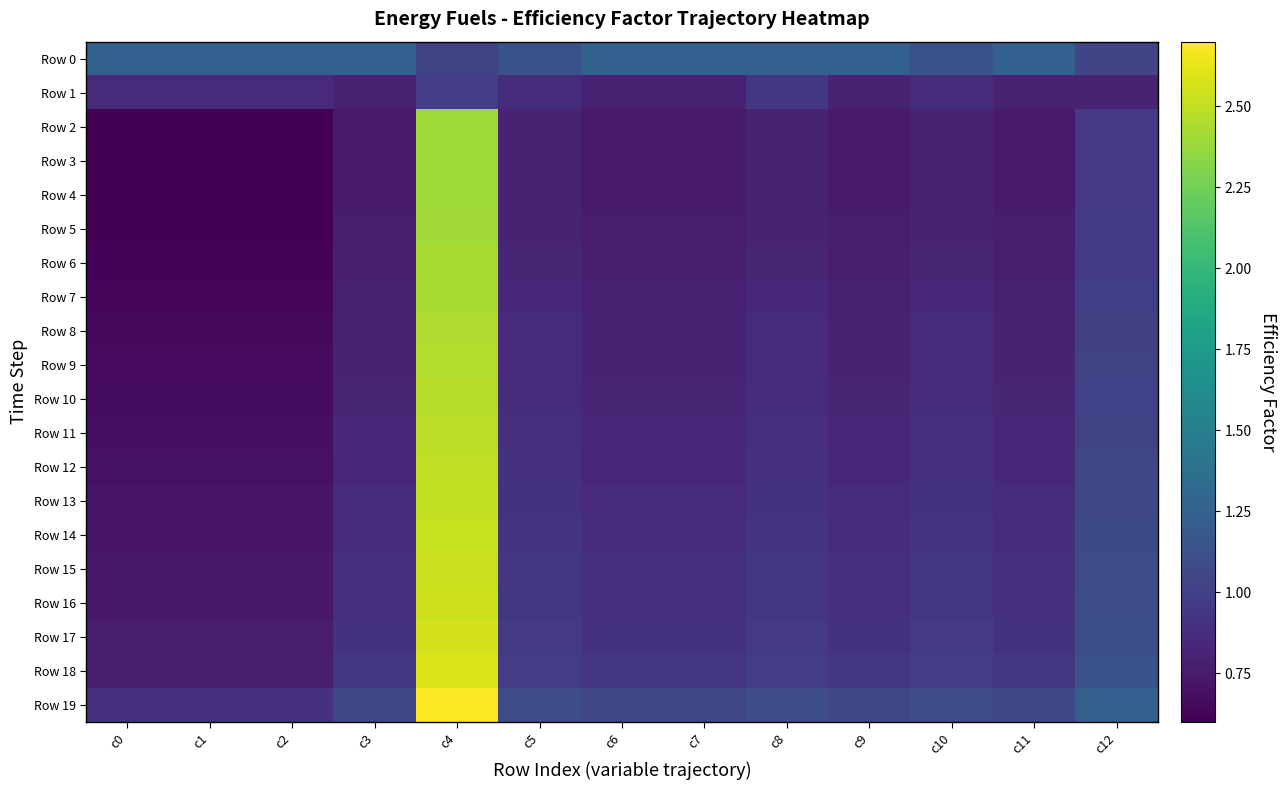

Which category has the highest value across all series?

c4